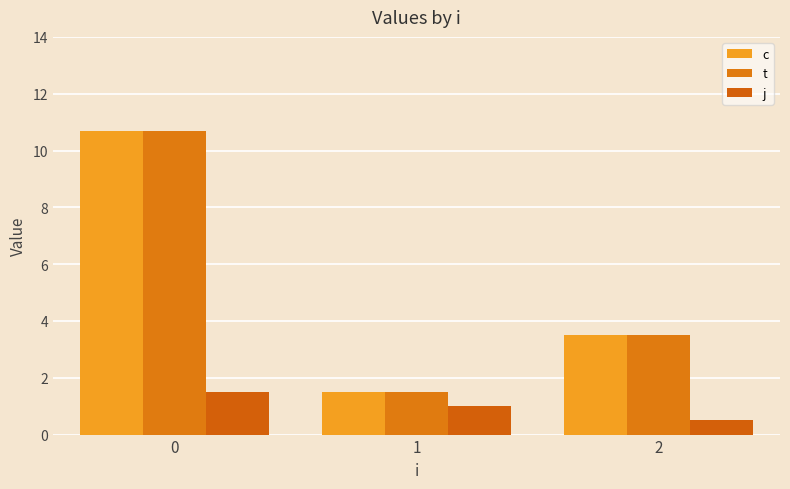

Which has a higher value, 2 or 1?

2